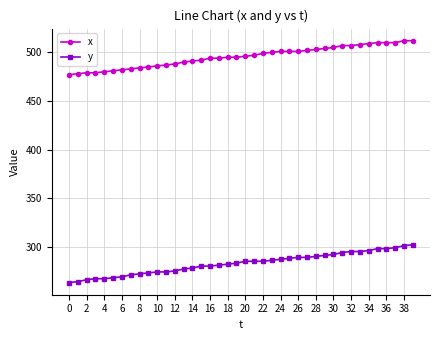

How many lines are shown in the chart?

2